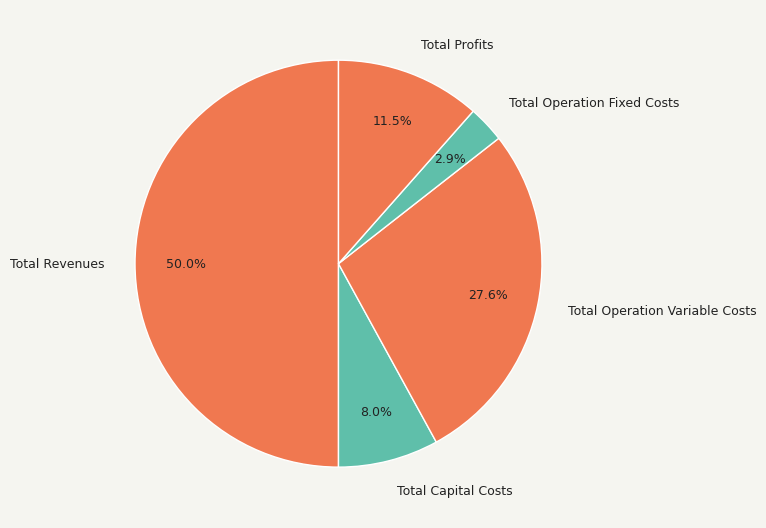

Is the sum of Total Capital Costs and Total Operation Variable Costs greater than half?

No